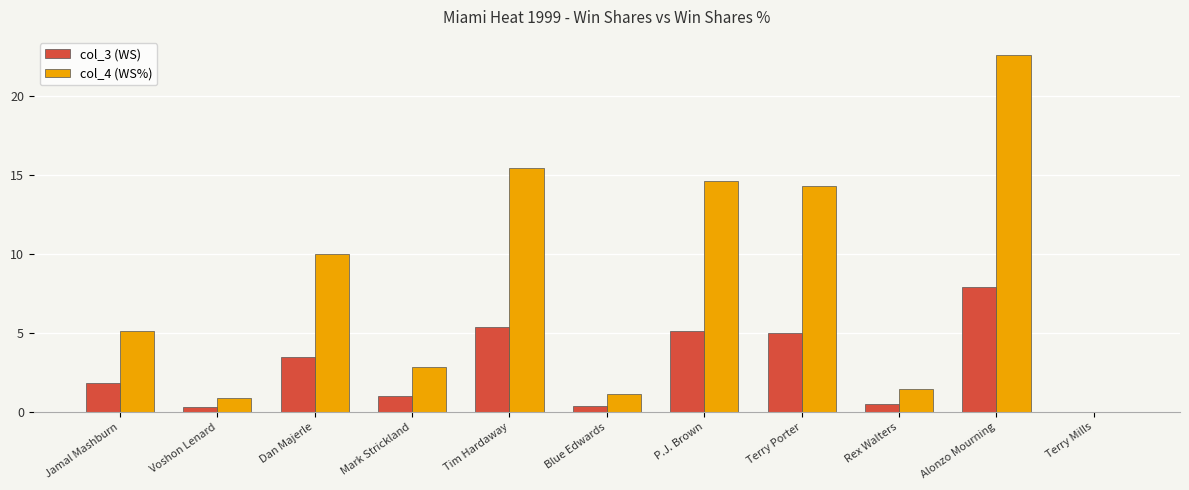

Is it true that col_3 (WS) equals 0.0 at Terry Mills?

True